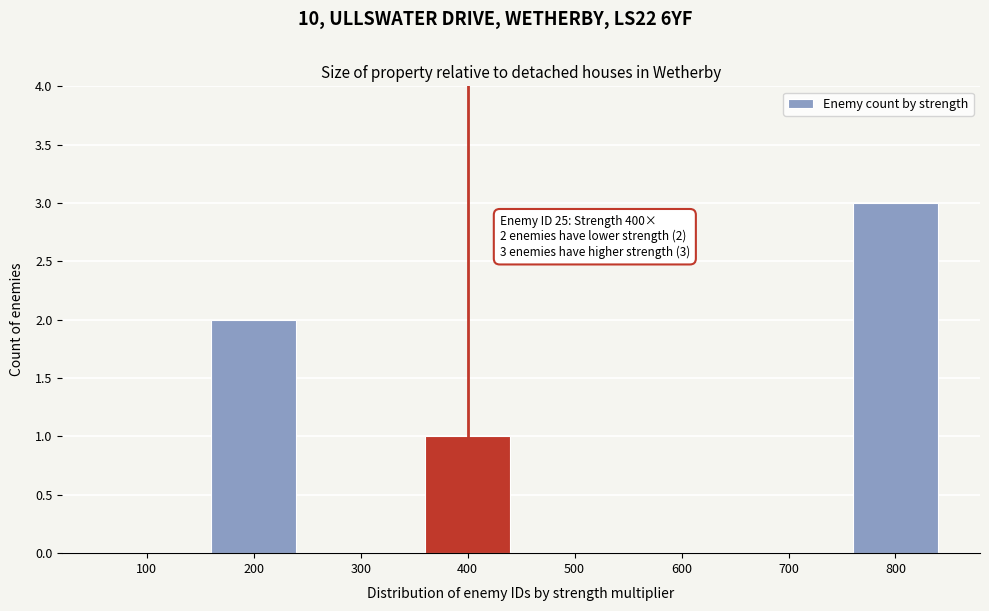

Reading right to left, transcribe all the data shown in this chart.

800=3	700=0	600=0	500=0	400=1	300=0	200=2	100=0